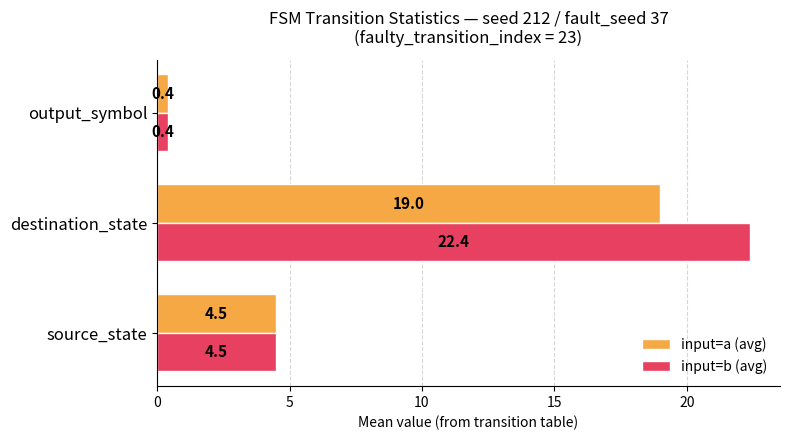

Is it true that input=b (avg) equals 22.4 at destination_state?

True